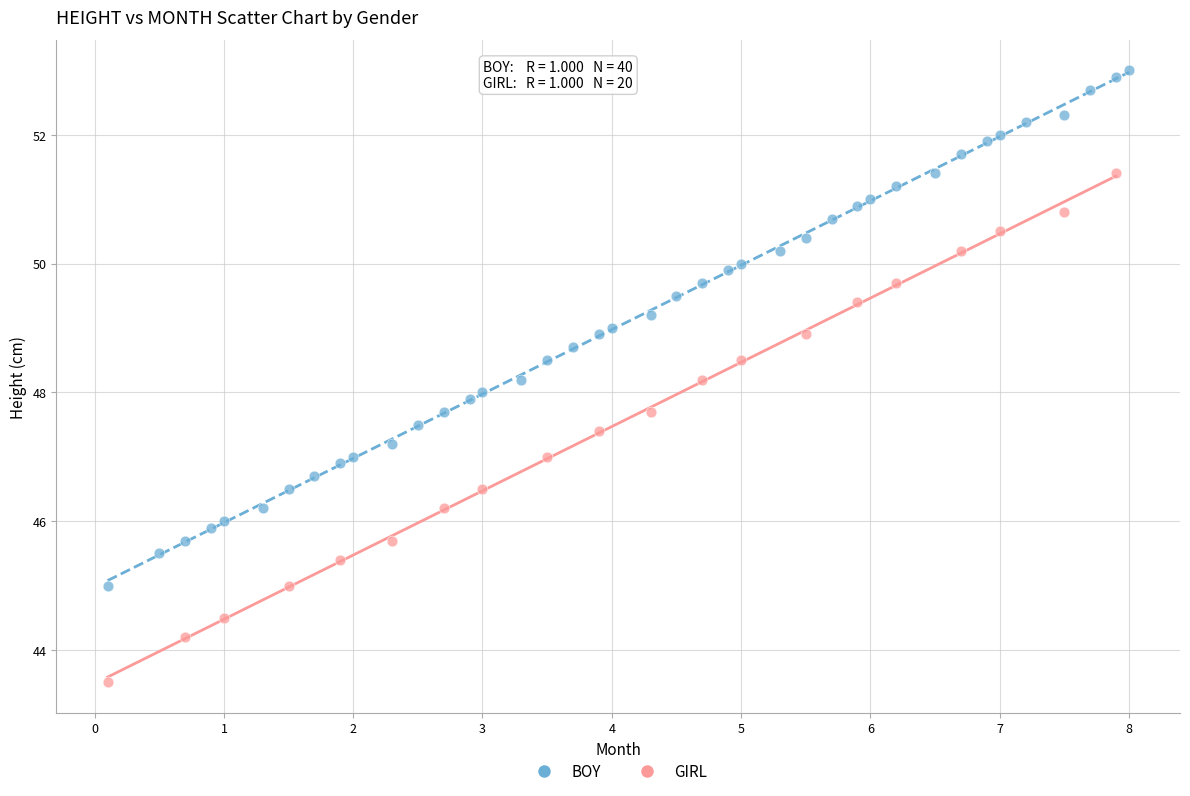

Which series contains the lowest Y value?

GIRL